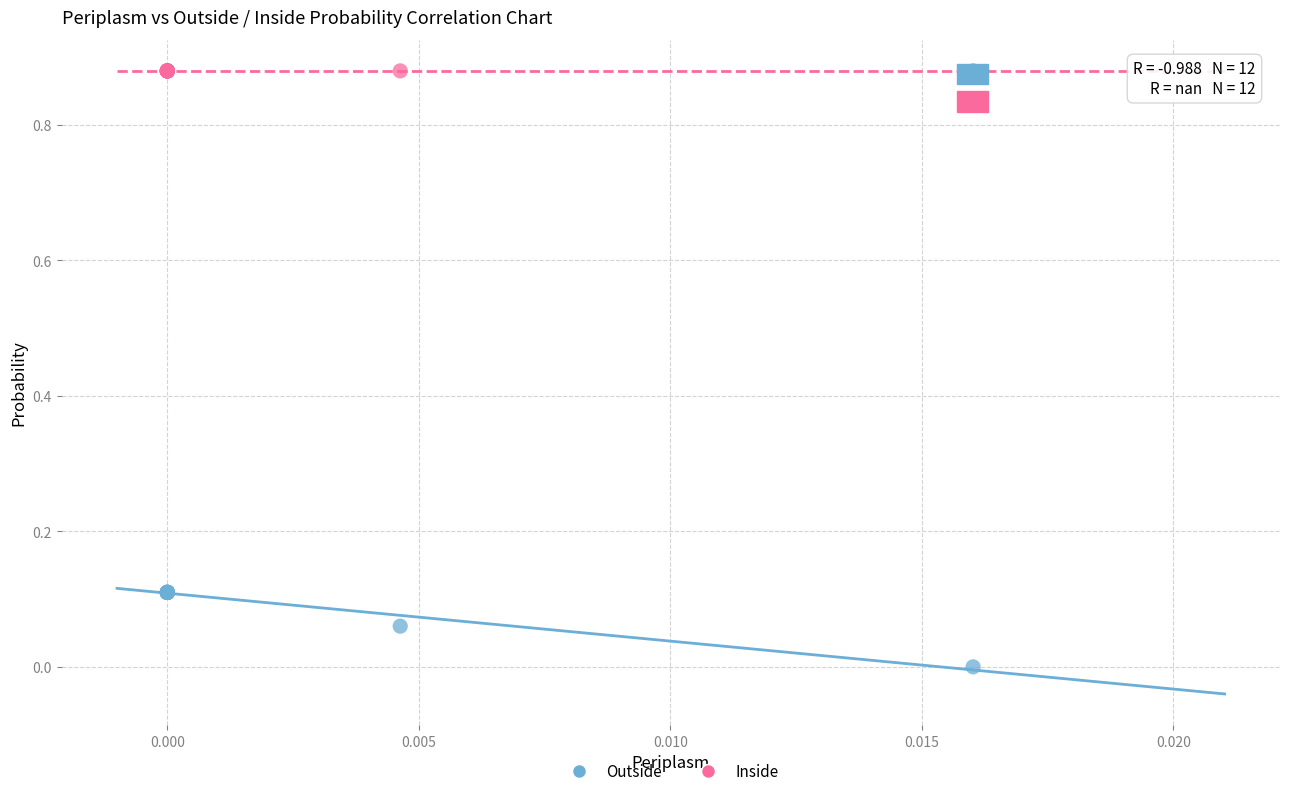

Which series reaches the minimum Y coordinate?

Outside